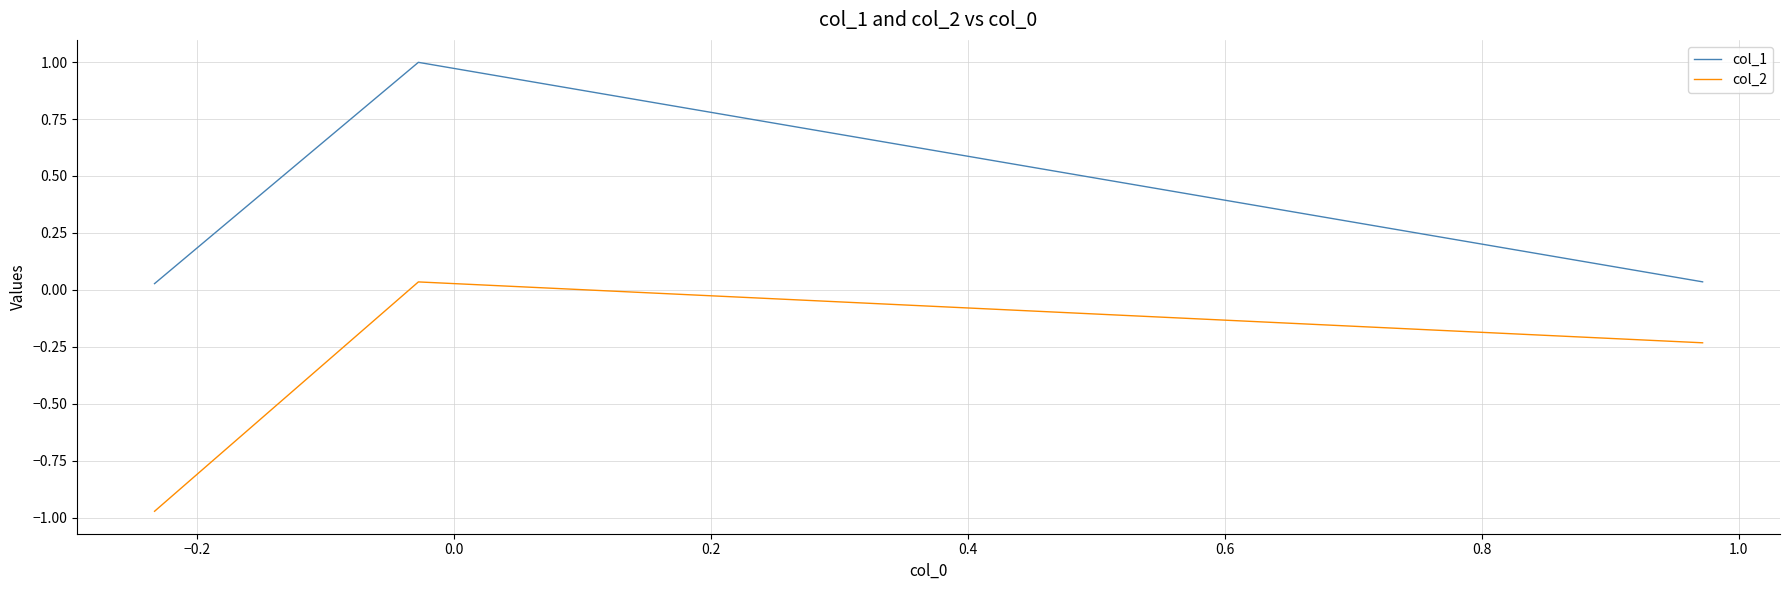

List the series in order of their overall mean, highest first.

col_1, col_2